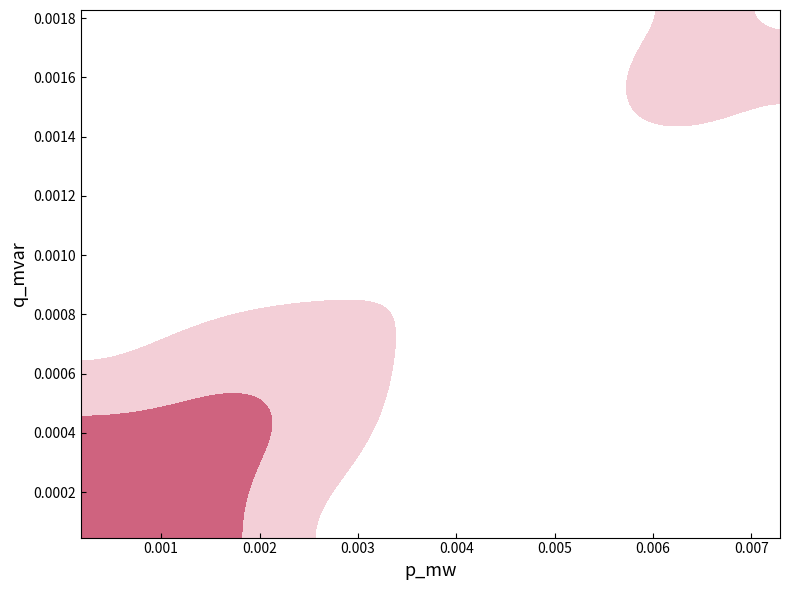

Does the chart display data point markers on the line(s)?

No